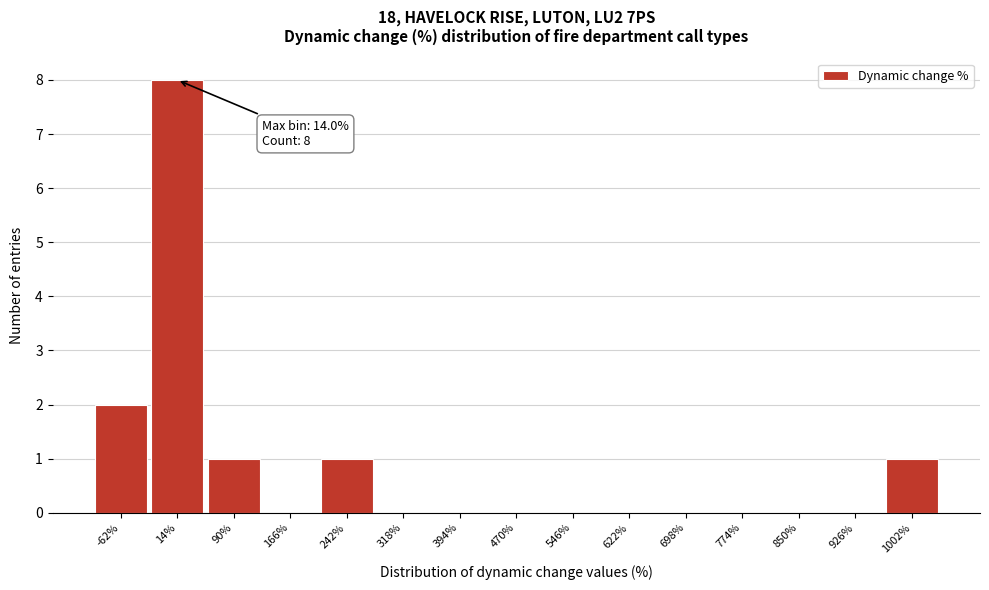

Over which range of the x-axis is the bar tallest?

-24 to 52